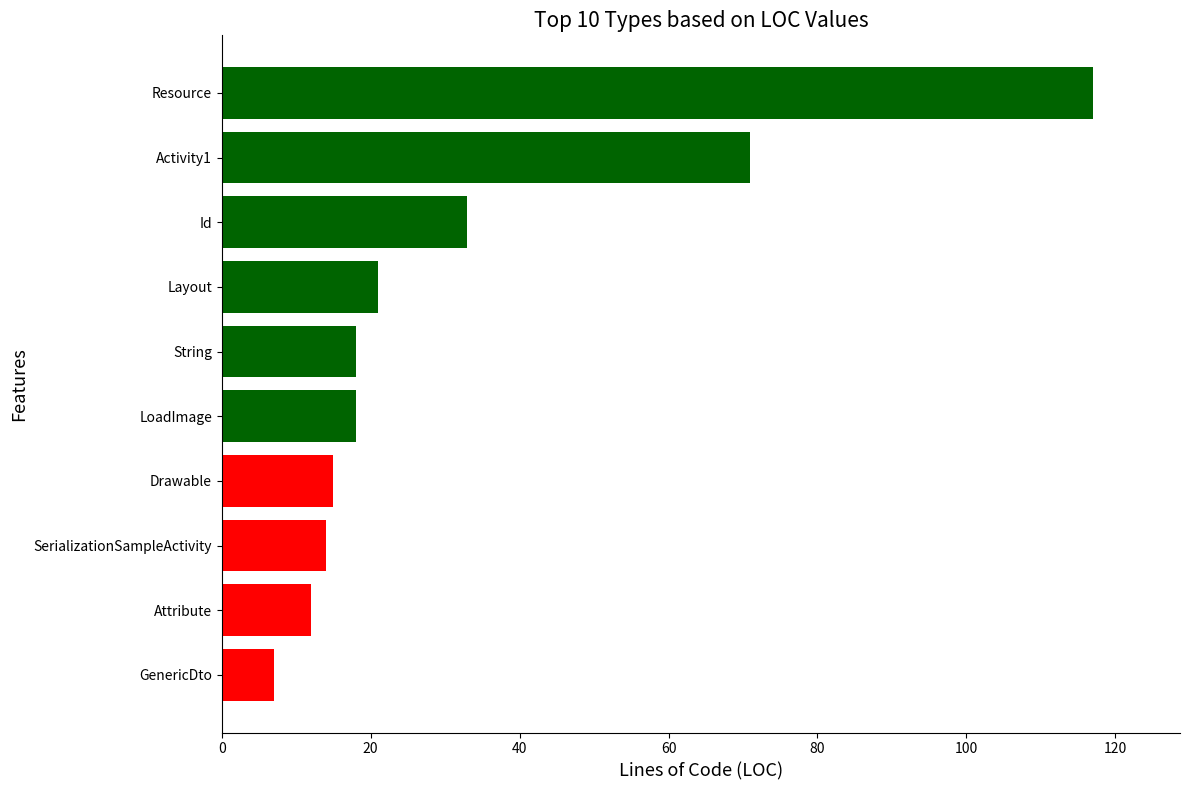

What is the sum of all values?

326